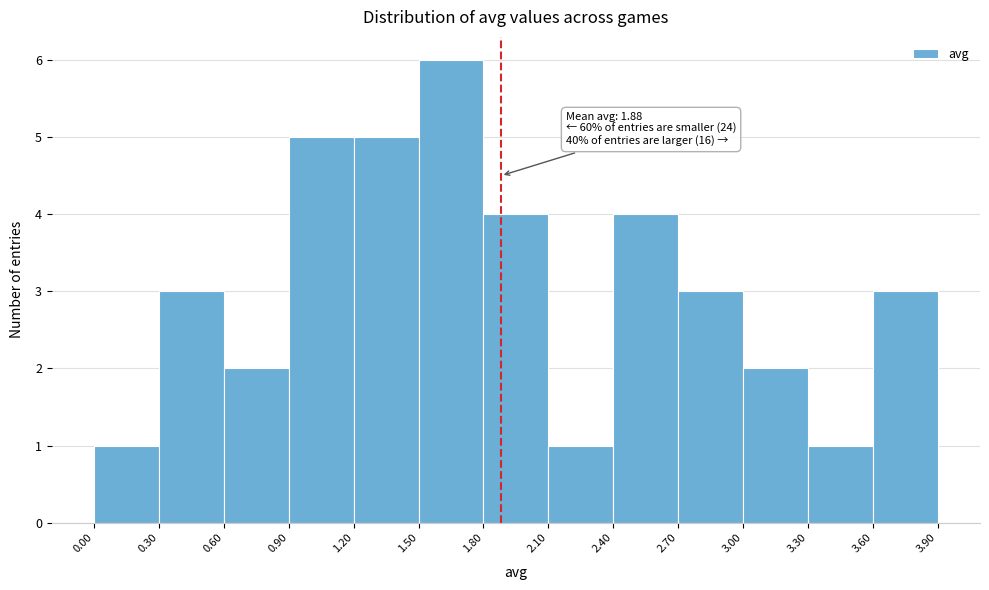

Over which range of the x-axis is the bar tallest?

1.50 to 1.80